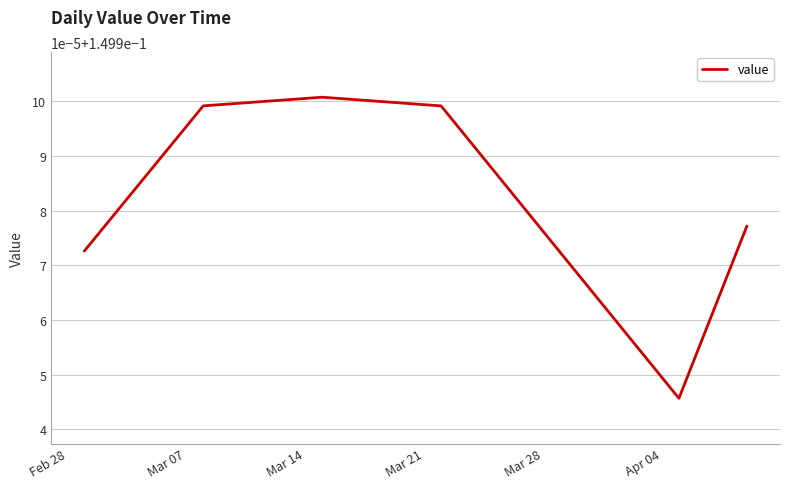

Is this an area chart (filled region under the line)?

No